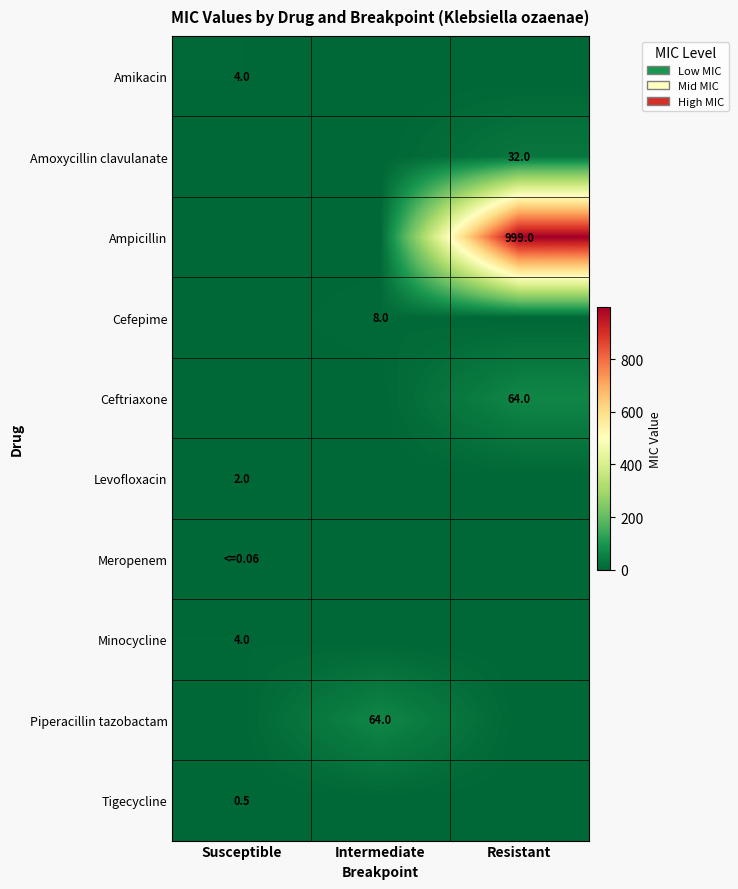

Rank the series at Intermediate from highest to lowest value.

Piperacillin tazobactam, Cefepime, Amikacin, Amoxycillin clavulanate, Ampicillin, Ceftriaxone, Levofloxacin, Meropenem, Minocycline, Tigecycline